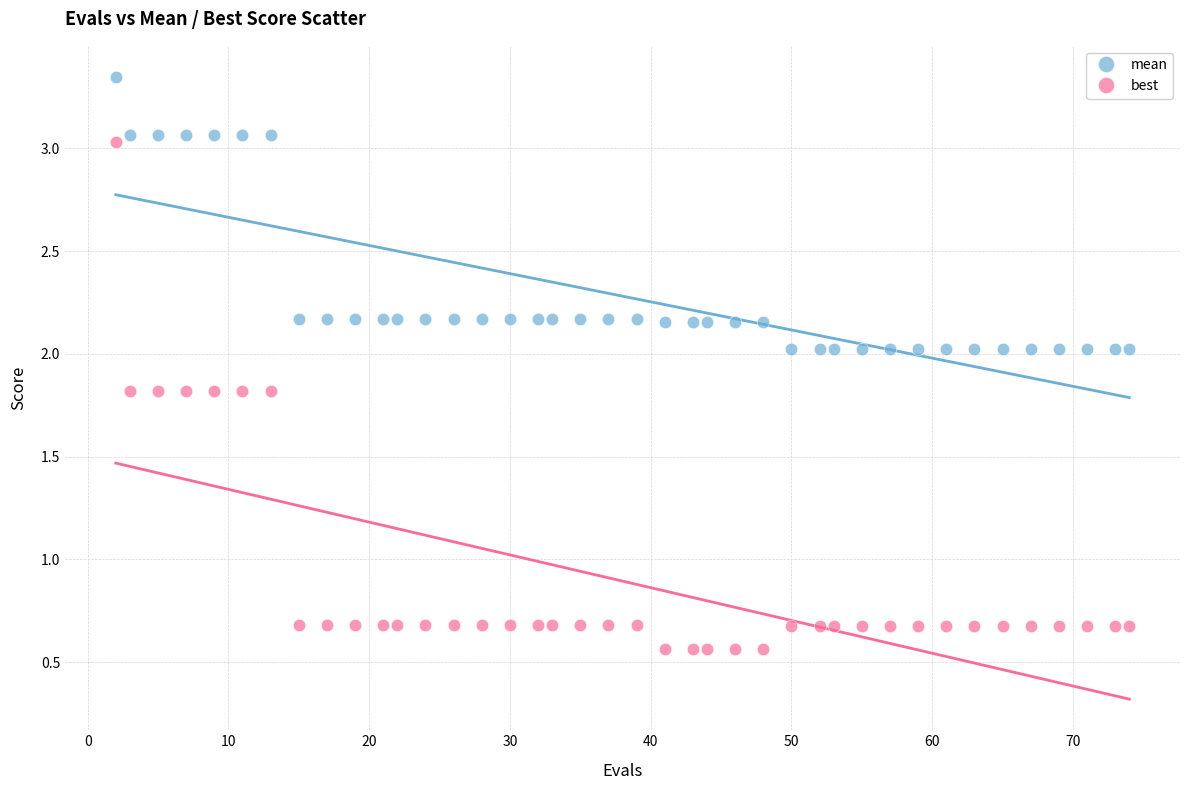

Across all data points, what is the range of X values (max minus min)?

72.0